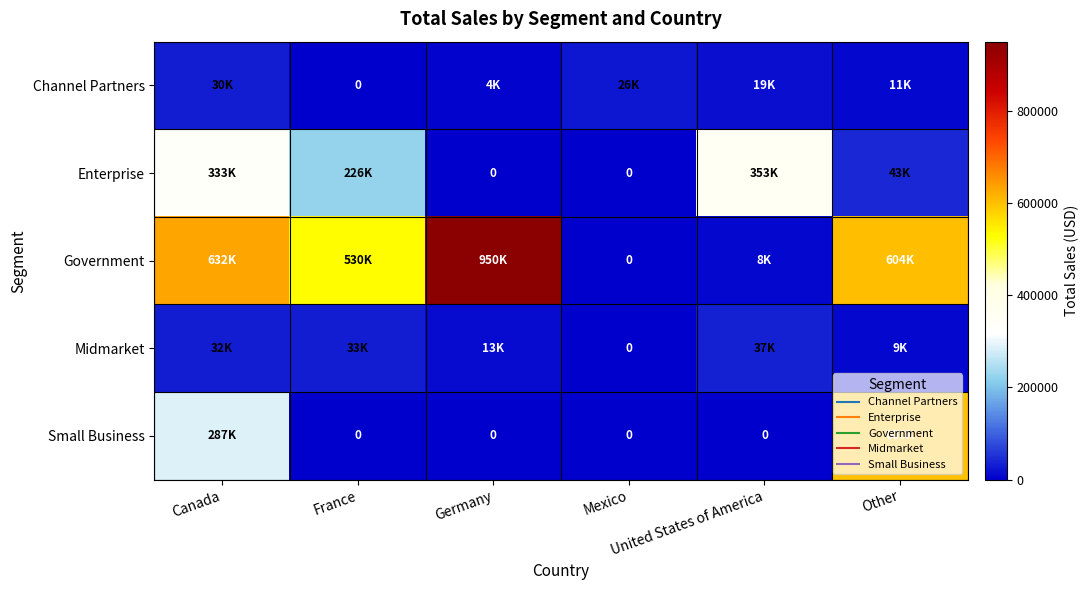

At France, list the series in order from largest to smallest.

Government, Enterprise, Midmarket, Channel Partners, Small Business